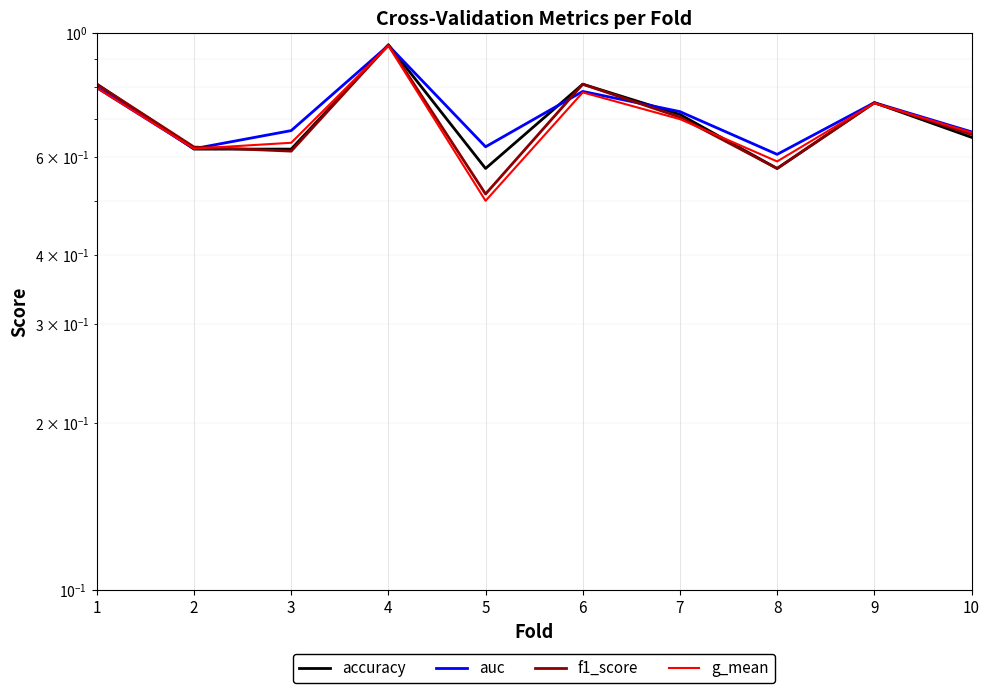

What value does the g_mean series have at 5?

0.5